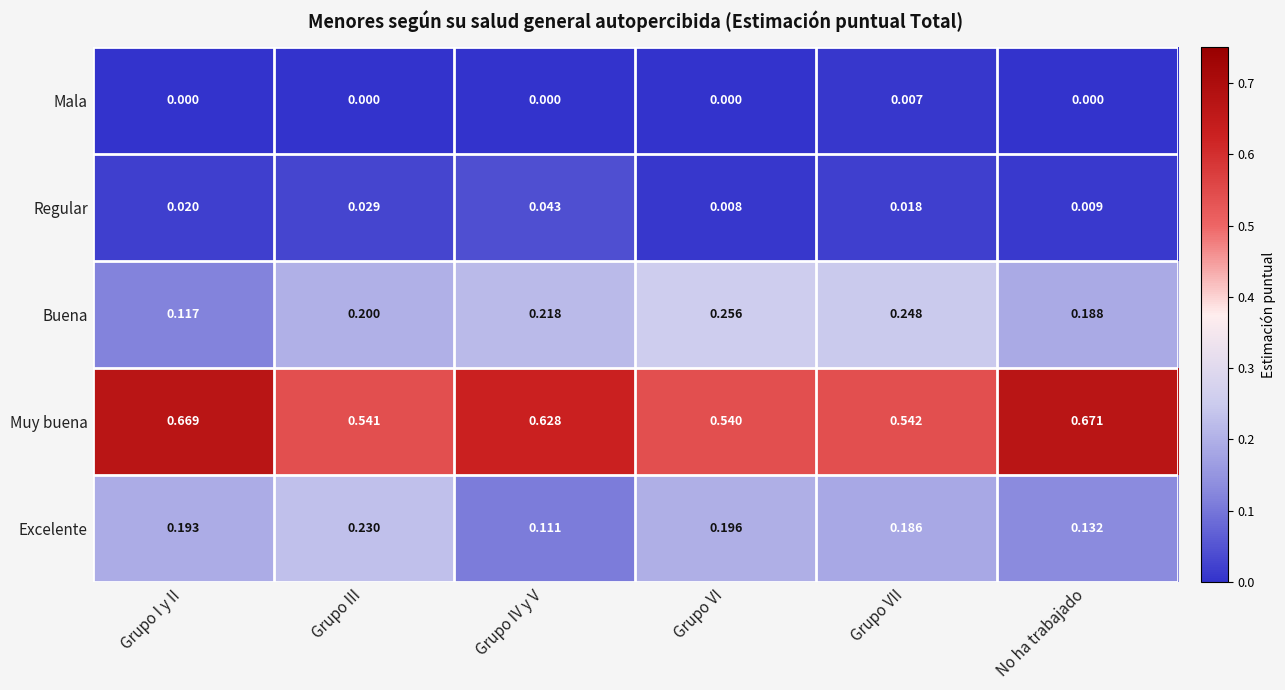

Rank the series at Grupo VI from lowest to highest value.

Mala, Regular, Excelente, Buena, Muy buena